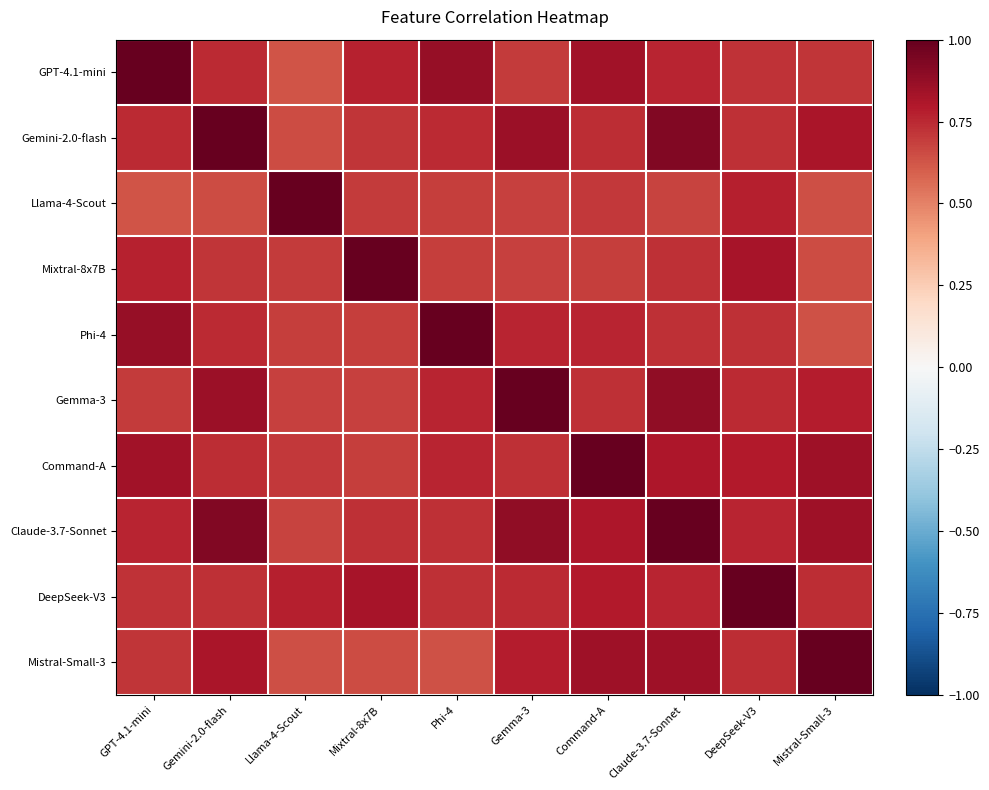

Reading left to right, extract all data points from this chart.

GPT-4.1-mini: GPT-4.1-mini=1.0	Gemini-2.0-flash=0.7	Llama-4-Scout=0.6	Mixtral-8x7B=0.8	Phi-4=0.9	Gemma-3=0.7	Command-A=0.8	Claude-3.7-Sonnet=0.8	DeepSeek-V3=0.7	Mistral-Small-3=0.7
Gemini-2.0-flash: GPT-4.1-mini=0.7	Gemini-2.0-flash=1.0	Llama-4-Scout=0.6	Mixtral-8x7B=0.7	Phi-4=0.7	Gemma-3=0.9	Command-A=0.7	Claude-3.7-Sonnet=0.9	DeepSeek-V3=0.7	Mistral-Small-3=0.8
Llama-4-Scout: GPT-4.1-mini=0.6	Gemini-2.0-flash=0.6	Llama-4-Scout=1.0	Mixtral-8x7B=0.7	Phi-4=0.7	Gemma-3=0.7	Command-A=0.7	Claude-3.7-Sonnet=0.7	DeepSeek-V3=0.8	Mistral-Small-3=0.6
Mixtral-8x7B: GPT-4.1-mini=0.8	Gemini-2.0-flash=0.7	Llama-4-Scout=0.7	Mixtral-8x7B=1.0	Phi-4=0.7	Gemma-3=0.7	Command-A=0.7	Claude-3.7-Sonnet=0.7	DeepSeek-V3=0.8	Mistral-Small-3=0.7
Phi-4: GPT-4.1-mini=0.9	Gemini-2.0-flash=0.7	Llama-4-Scout=0.7	Mixtral-8x7B=0.7	Phi-4=1.0	Gemma-3=0.8	Command-A=0.8	Claude-3.7-Sonnet=0.7	DeepSeek-V3=0.7	Mistral-Small-3=0.6
Gemma-3: GPT-4.1-mini=0.7	Gemini-2.0-flash=0.9	Llama-4-Scout=0.7	Mixtral-8x7B=0.7	Phi-4=0.8	Gemma-3=1.0	Command-A=0.7	Claude-3.7-Sonnet=0.9	DeepSeek-V3=0.7	Mistral-Small-3=0.8
Command-A: GPT-4.1-mini=0.8	Gemini-2.0-flash=0.7	Llama-4-Scout=0.7	Mixtral-8x7B=0.7	Phi-4=0.8	Gemma-3=0.7	Command-A=1.0	Claude-3.7-Sonnet=0.8	DeepSeek-V3=0.8	Mistral-Small-3=0.8
Claude-3.7-Sonnet: GPT-4.1-mini=0.8	Gemini-2.0-flash=0.9	Llama-4-Scout=0.7	Mixtral-8x7B=0.7	Phi-4=0.7	Gemma-3=0.9	Command-A=0.8	Claude-3.7-Sonnet=1.0	DeepSeek-V3=0.8	Mistral-Small-3=0.8
DeepSeek-V3: GPT-4.1-mini=0.7	Gemini-2.0-flash=0.7	Llama-4-Scout=0.8	Mixtral-8x7B=0.8	Phi-4=0.7	Gemma-3=0.7	Command-A=0.8	Claude-3.7-Sonnet=0.8	DeepSeek-V3=1.0	Mistral-Small-3=0.7
Mistral-Small-3: GPT-4.1-mini=0.7	Gemini-2.0-flash=0.8	Llama-4-Scout=0.6	Mixtral-8x7B=0.7	Phi-4=0.6	Gemma-3=0.8	Command-A=0.8	Claude-3.7-Sonnet=0.8	DeepSeek-V3=0.7	Mistral-Small-3=1.0